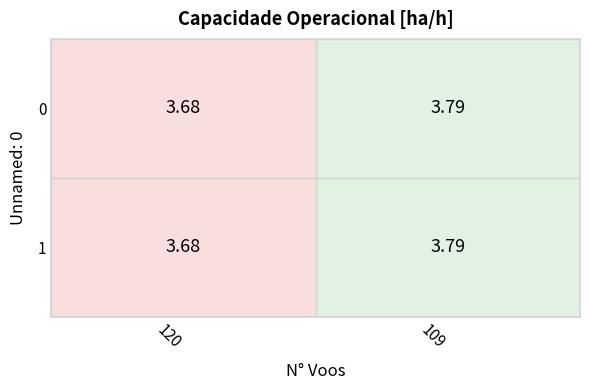

How many data points does each series have?

2